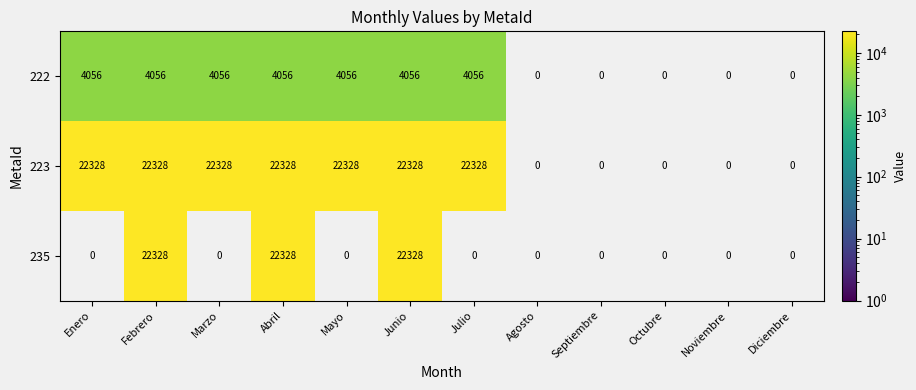

Which has a higher value, Septiembre or Febrero?

Febrero